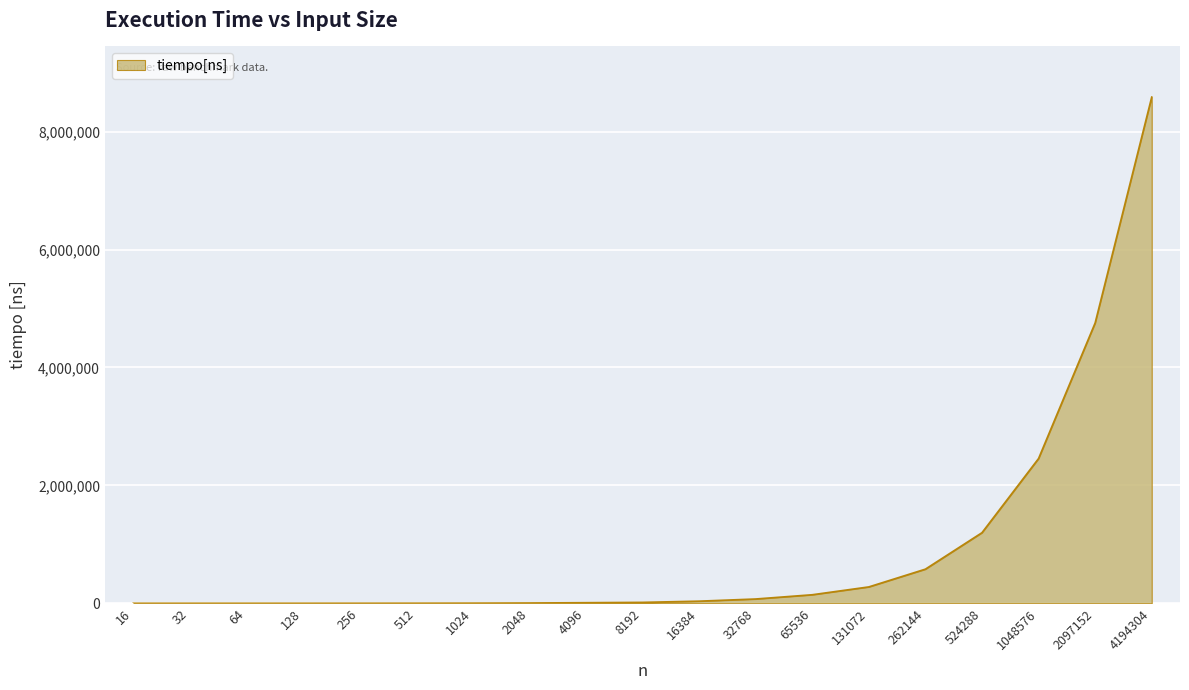

What is the average value?

954688.3